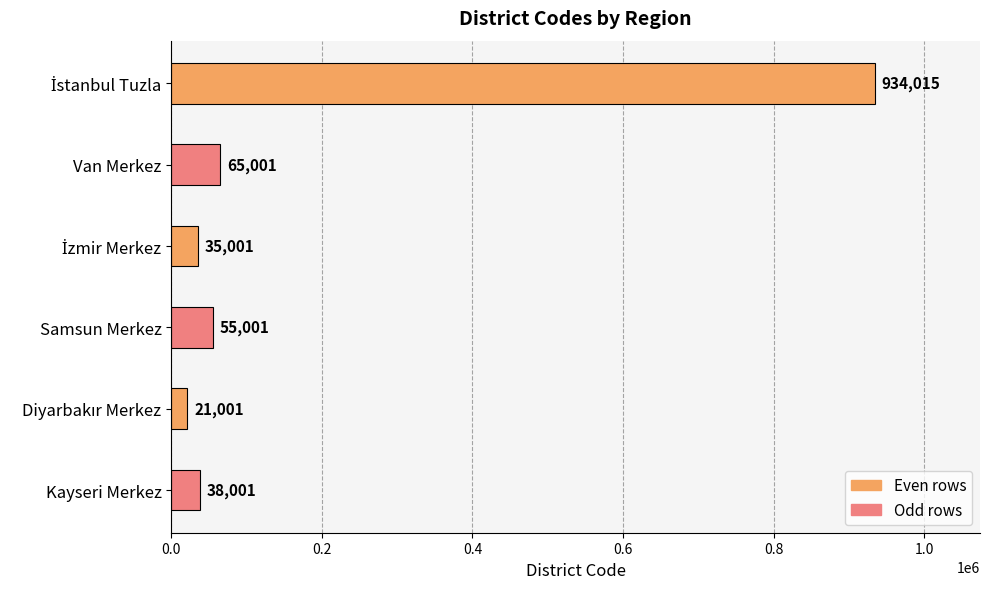

True or false: the data shows 65001 at Van Merkez.

True